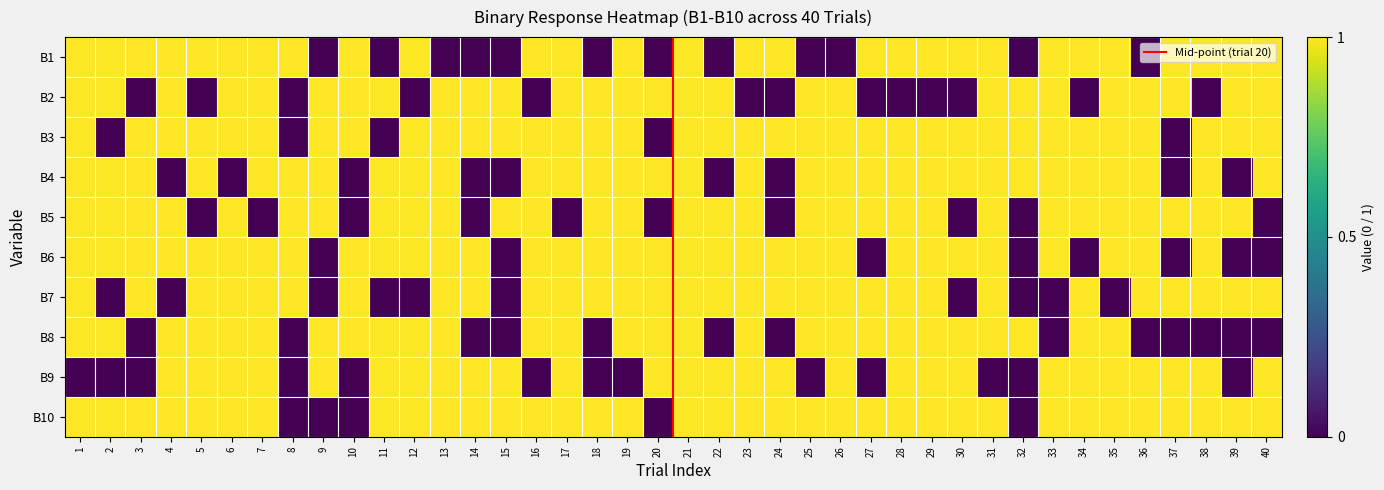

What is the difference between the B8 values at 26 and 22?

1